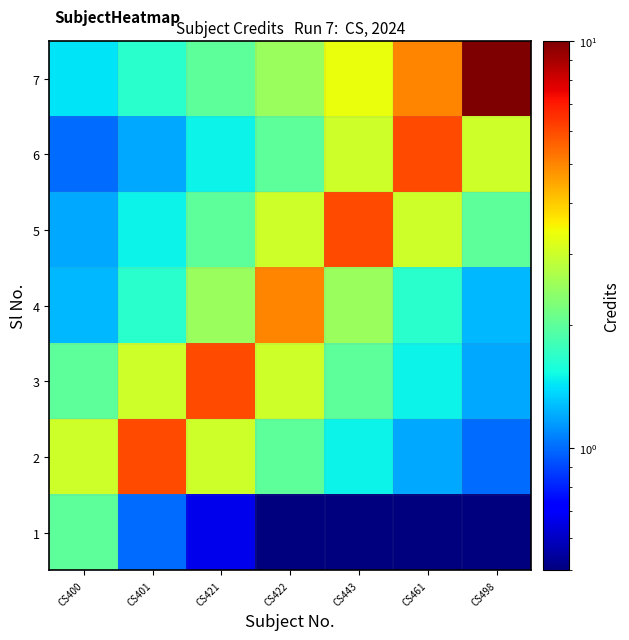

Reading left to right, what are all the values shown in this chart?

1: CS400=2.0	CS401=1.0	CS421=0.7	CS422=0.5	CS443=0.4	CS461=0.3	CS498=0.3
2: CS400=3.0	CS401=6.0	CS421=3.0	CS422=2.0	CS443=1.5	CS461=1.2	CS498=1.0
3: CS400=2.0	CS401=3.0	CS421=6.0	CS422=3.0	CS443=2.0	CS461=1.5	CS498=1.2
4: CS400=1.2	CS401=1.7	CS421=2.5	CS422=5.0	CS443=2.5	CS461=1.7	CS498=1.2
5: CS400=1.2	CS401=1.5	CS421=2.0	CS422=3.0	CS443=6.0	CS461=3.0	CS498=2.0
6: CS400=1.0	CS401=1.2	CS421=1.5	CS422=2.0	CS443=3.0	CS461=6.0	CS498=3.0
7: CS400=1.4	CS401=1.7	CS421=2.0	CS422=2.5	CS443=3.3	CS461=5.0	CS498=10.0